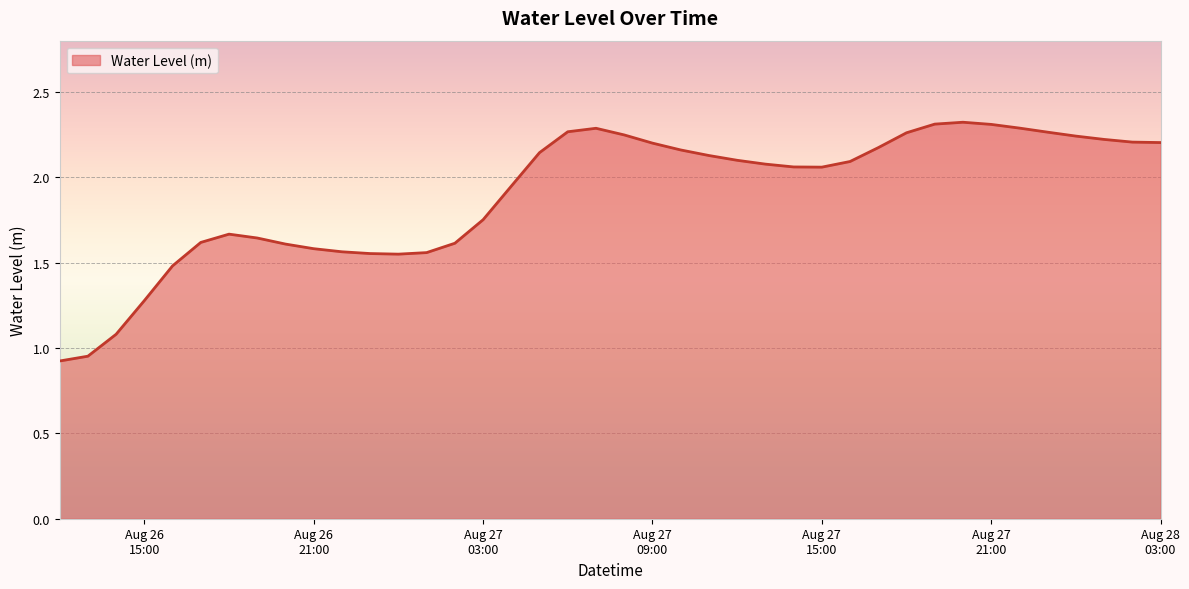

What is the minimum value shown in the chart?

0.9